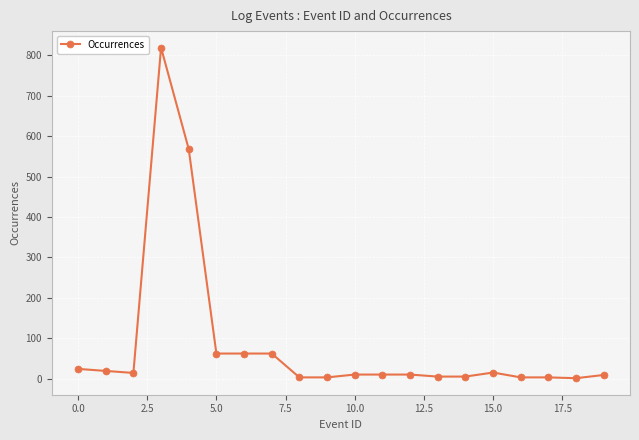

What is the difference between the second highest and minimum values?

567